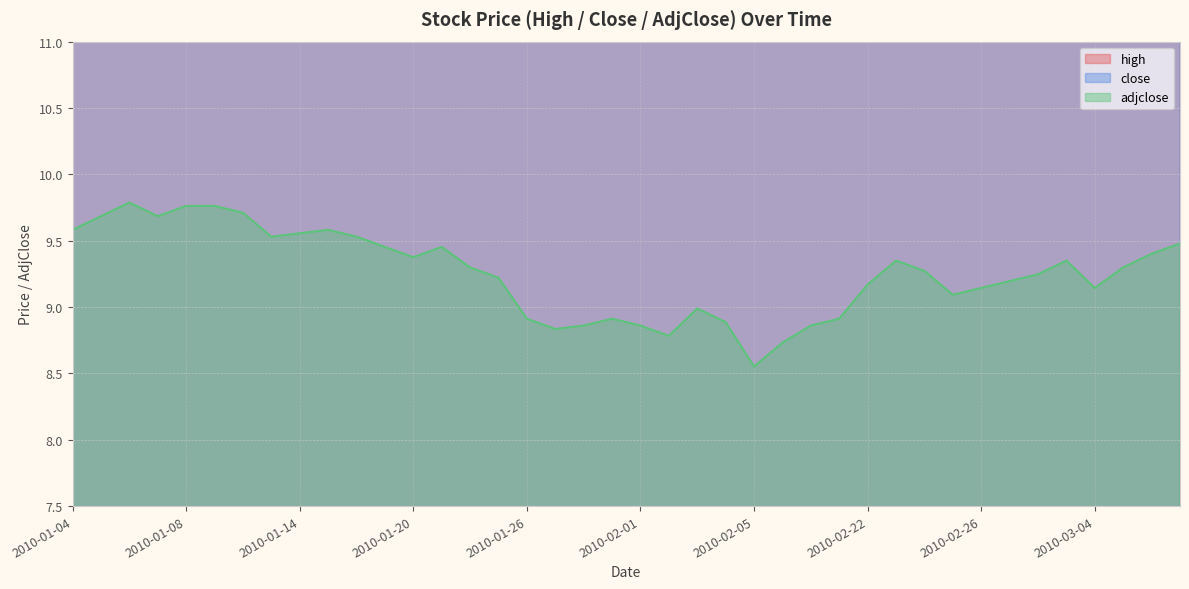

How many lines are shown in the chart?

3